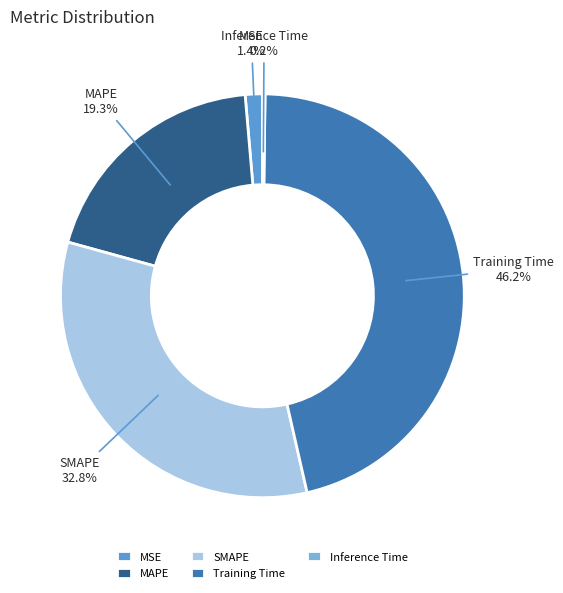

To the nearest percent, what portion does MAPE represent?

19%